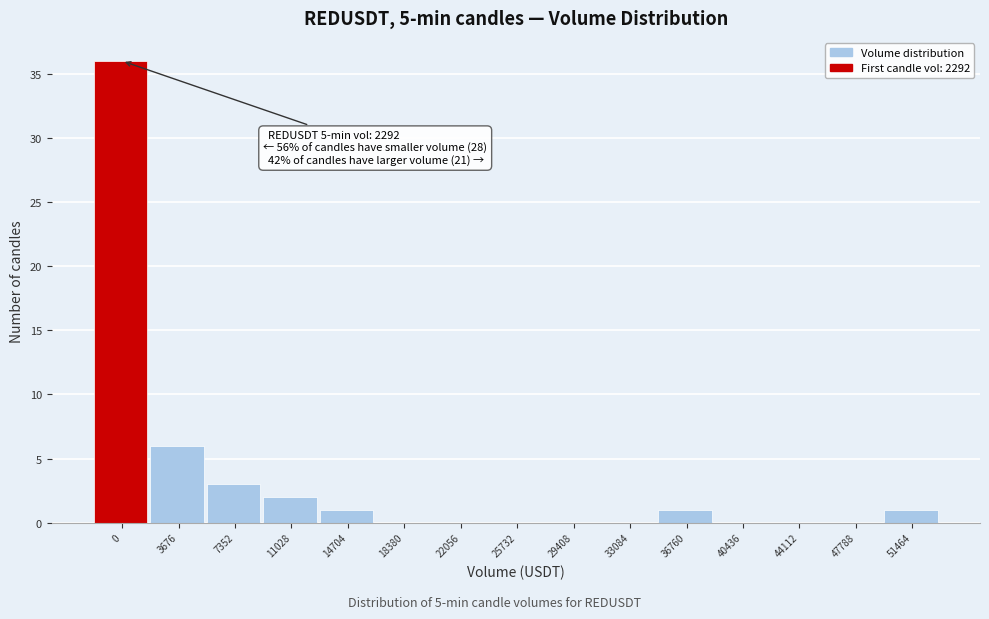

Reading right to left, transcribe all the data shown in this chart.

51464=1	47788=0	44112=0	40436=0	36760=1	33084=0	29408=0	25732=0	22056=0	18380=0	14704=1	11028=2	7352=3	3676=6	0=36